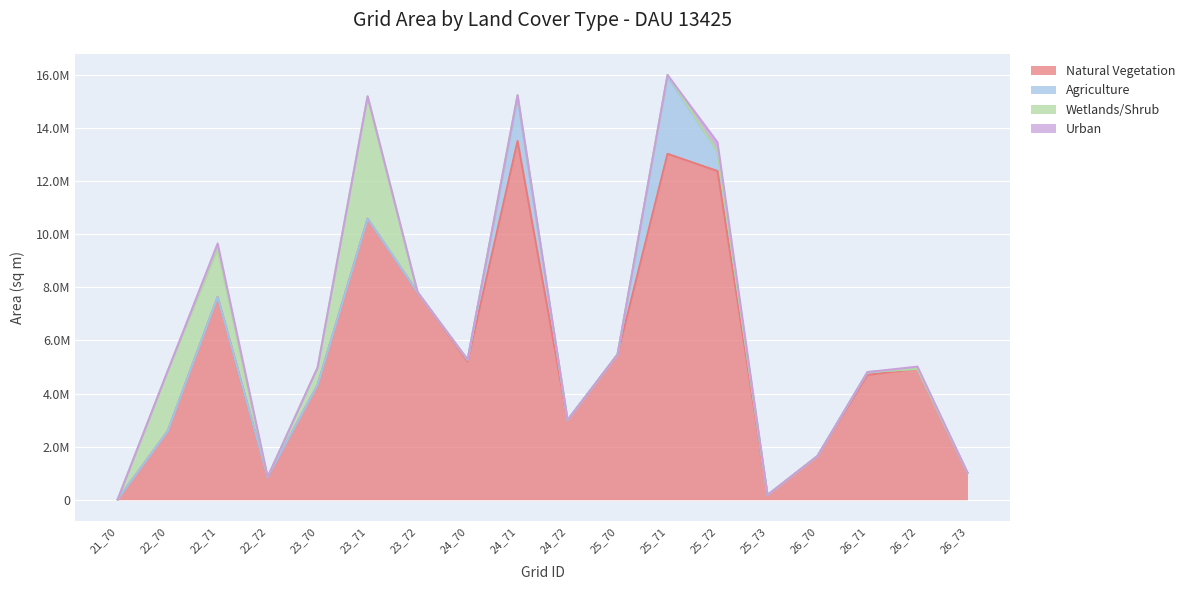

What are all the series names shown in the legend?

Natural Vegetation, Agriculture, Wetlands/Shrub, Urban